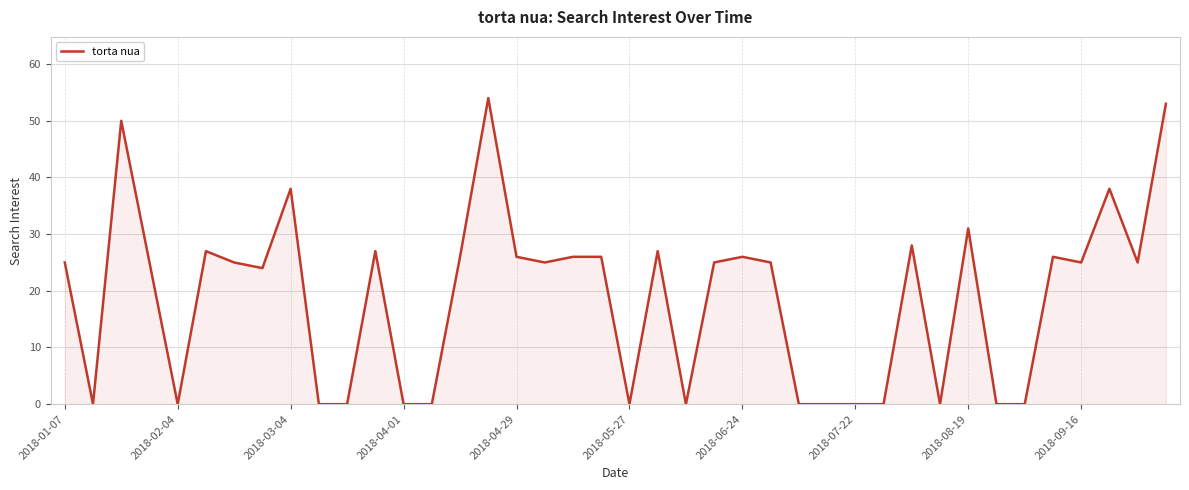

What is the greatest value displayed?

54